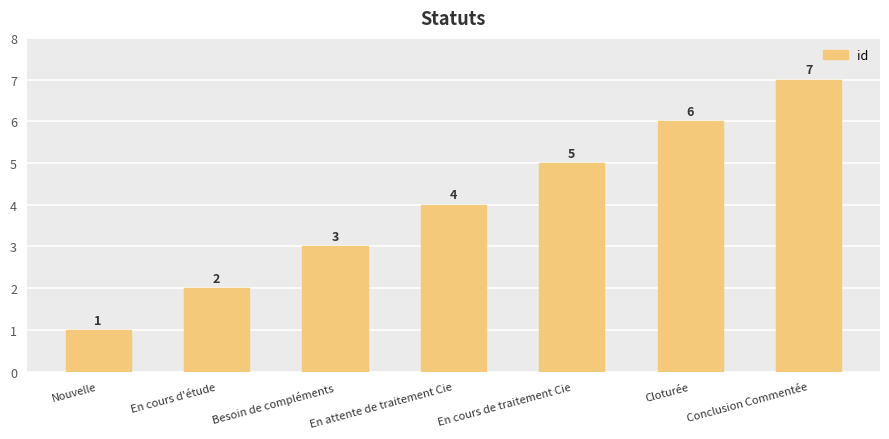

How many values are between 2 and 6?

5